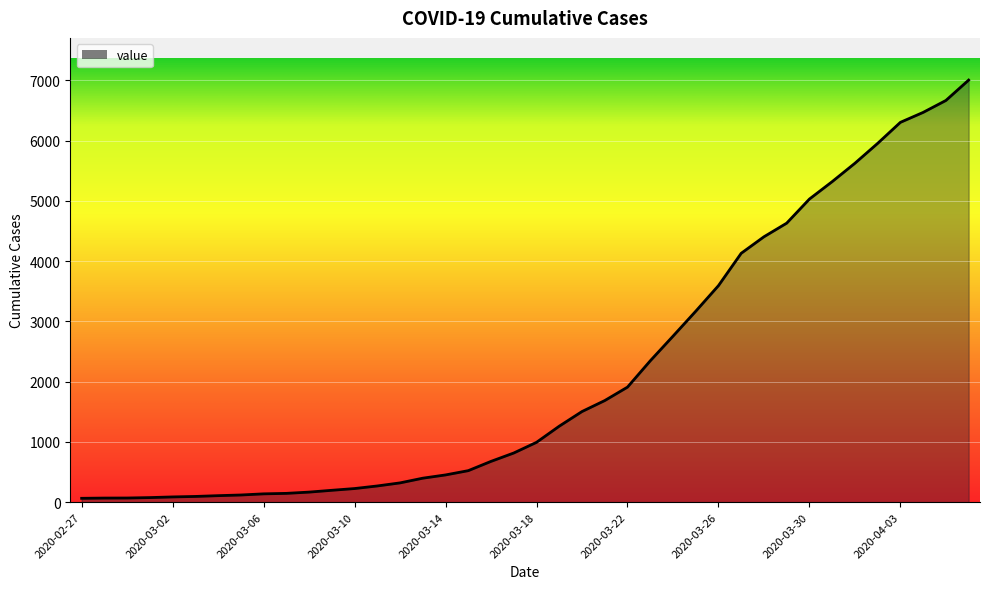

What is the difference between the maximum and minimum values?

6940